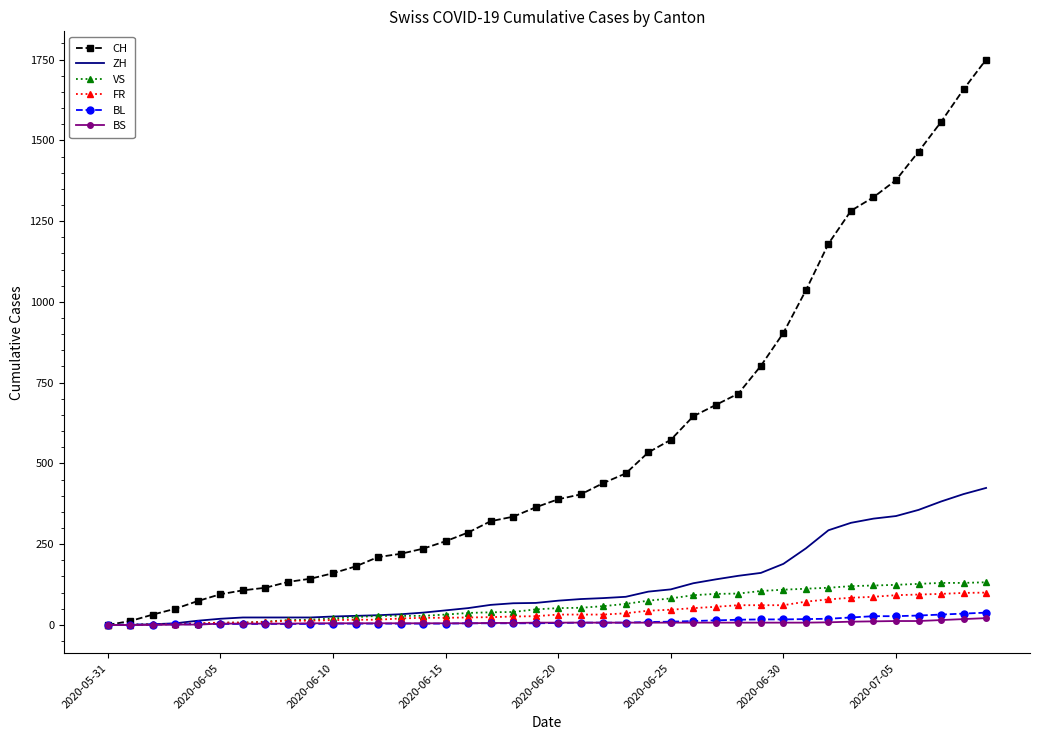

What are all the series names shown in the legend?

CH, ZH, VS, FR, BL, BS